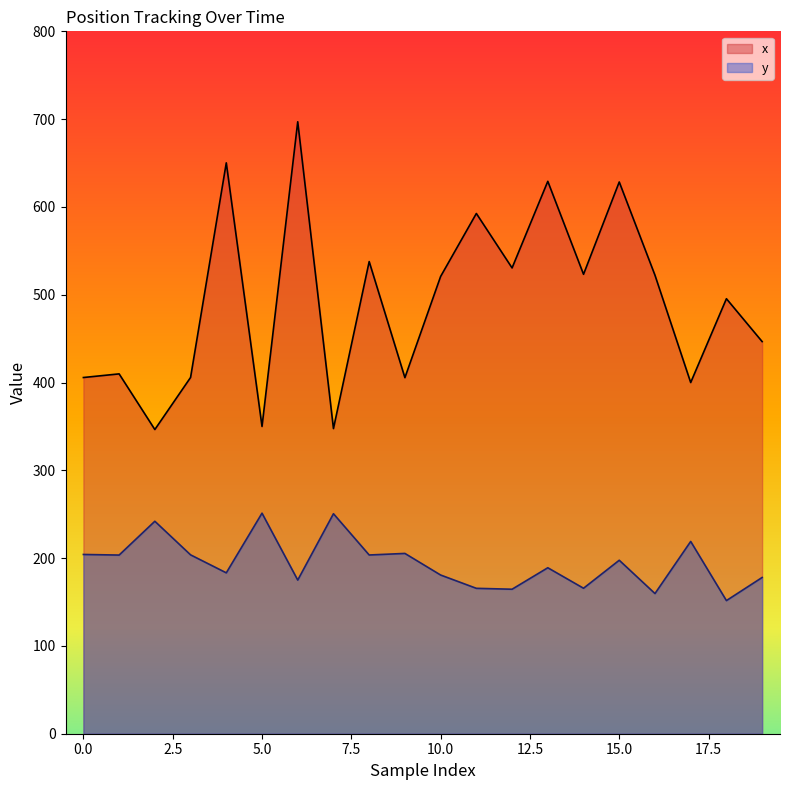

What is the value of the x point at the 1st from the left?

405.7